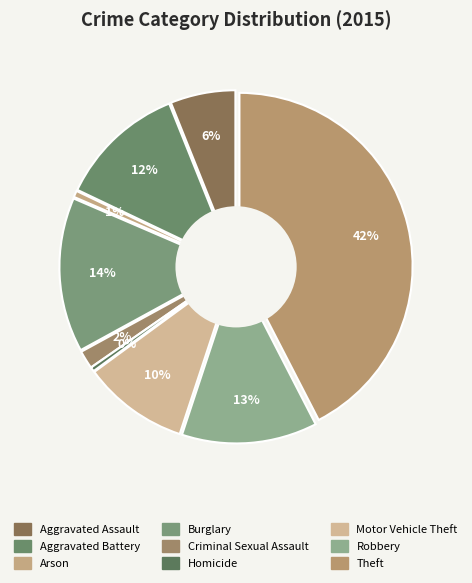

Which slice is the largest?

Theft